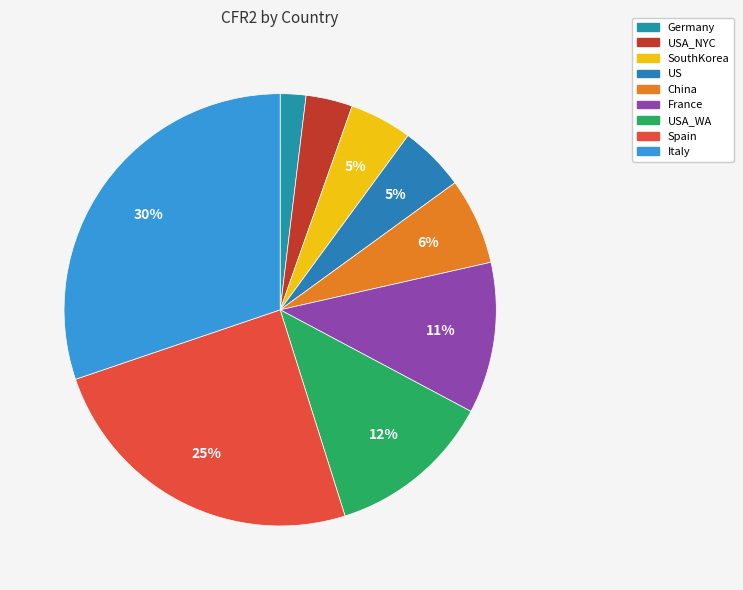

Is there any slice that represents more than half of the pie?

No